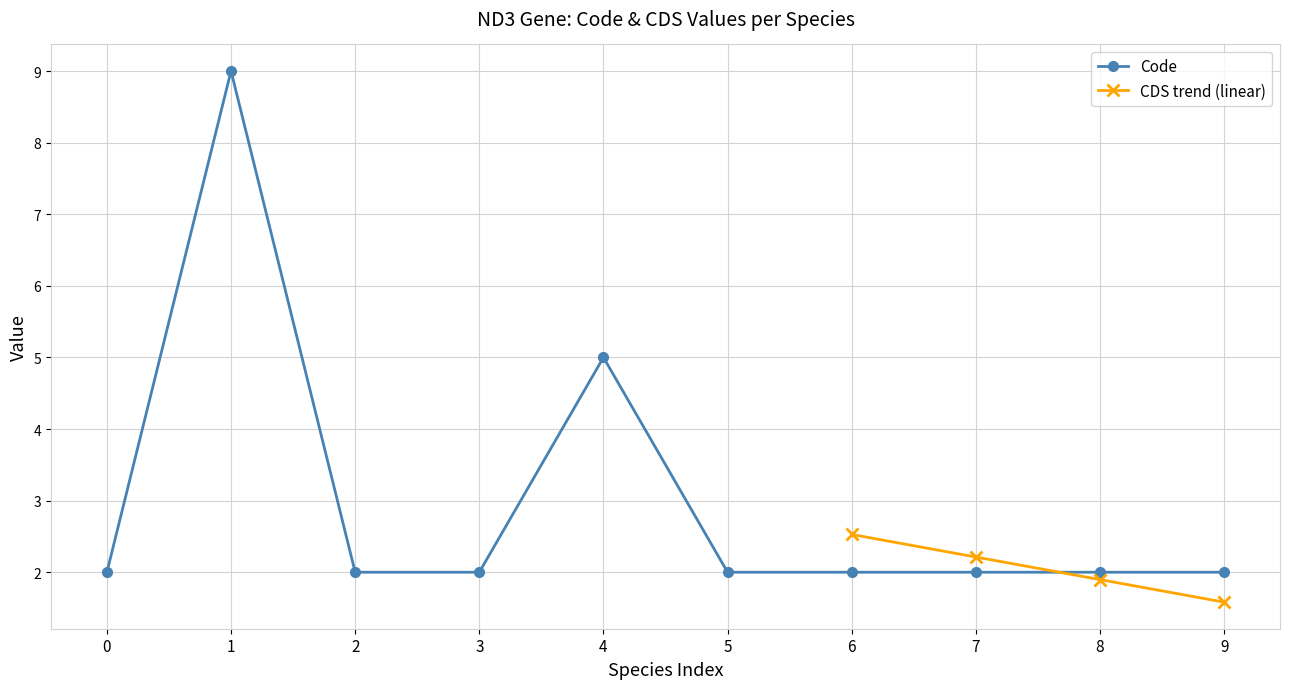

What is the value of the Code point at the 10th from the left?

2